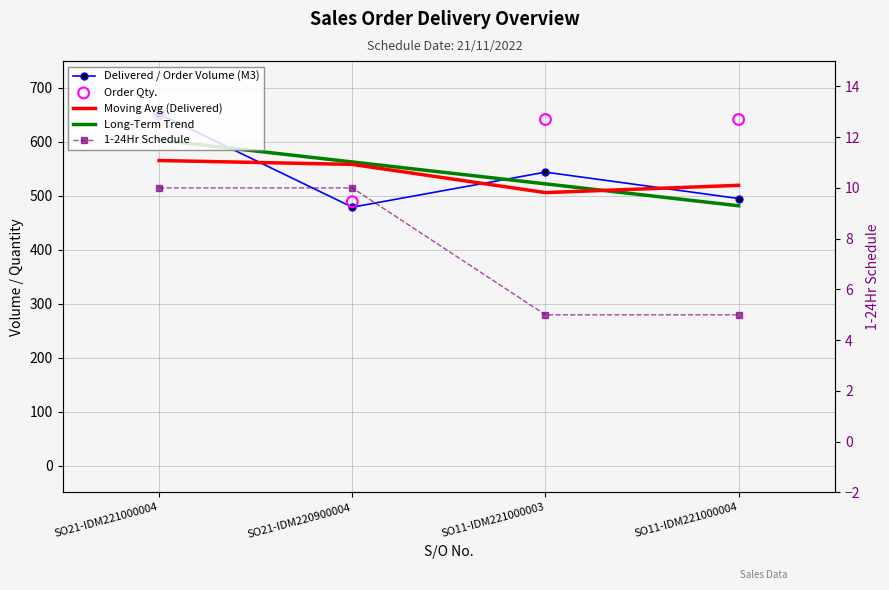

Which series has the widest spread of Y values?

Delivered / Order Volume (M3)